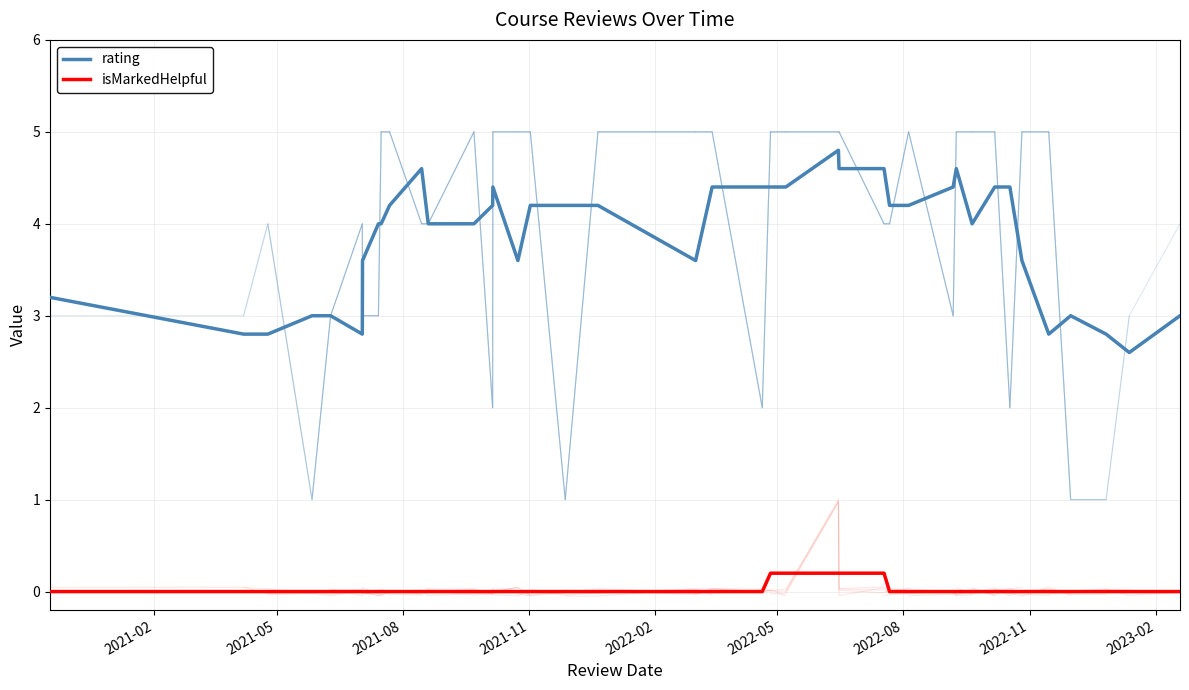

What is the difference between the maximum and minimum values in the isMarkedHelpful series?

0.2